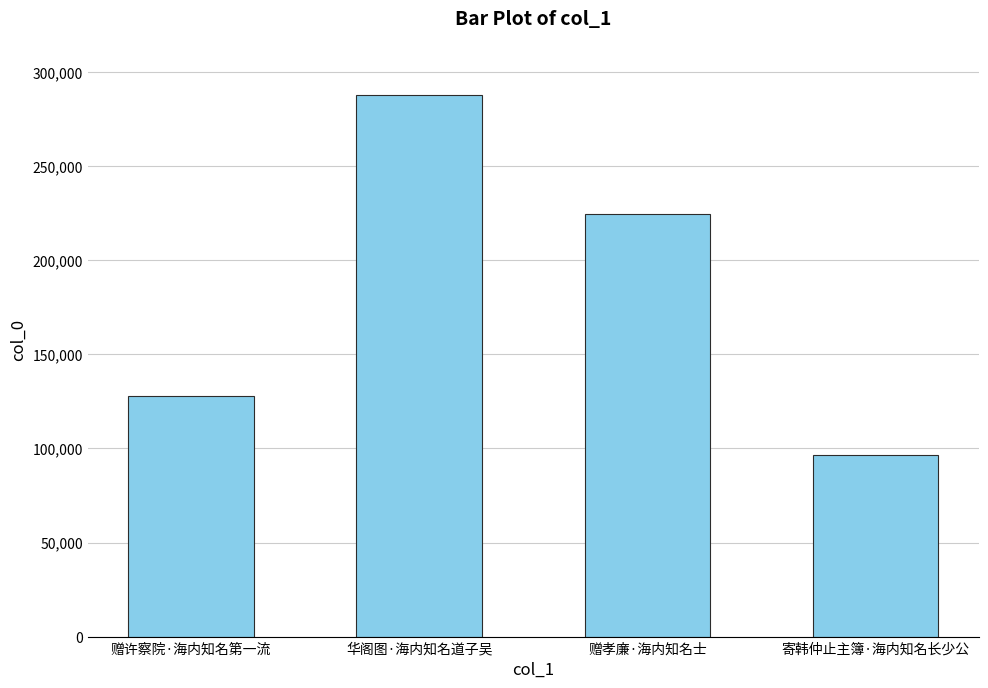

Rank the categories by value from lowest to highest.

寄韩仲止主簿·海内知名长少公, 赠许察院·海内知名第一流, 赠孝廉·海内知名士, 华阁图·海内知名道子吴